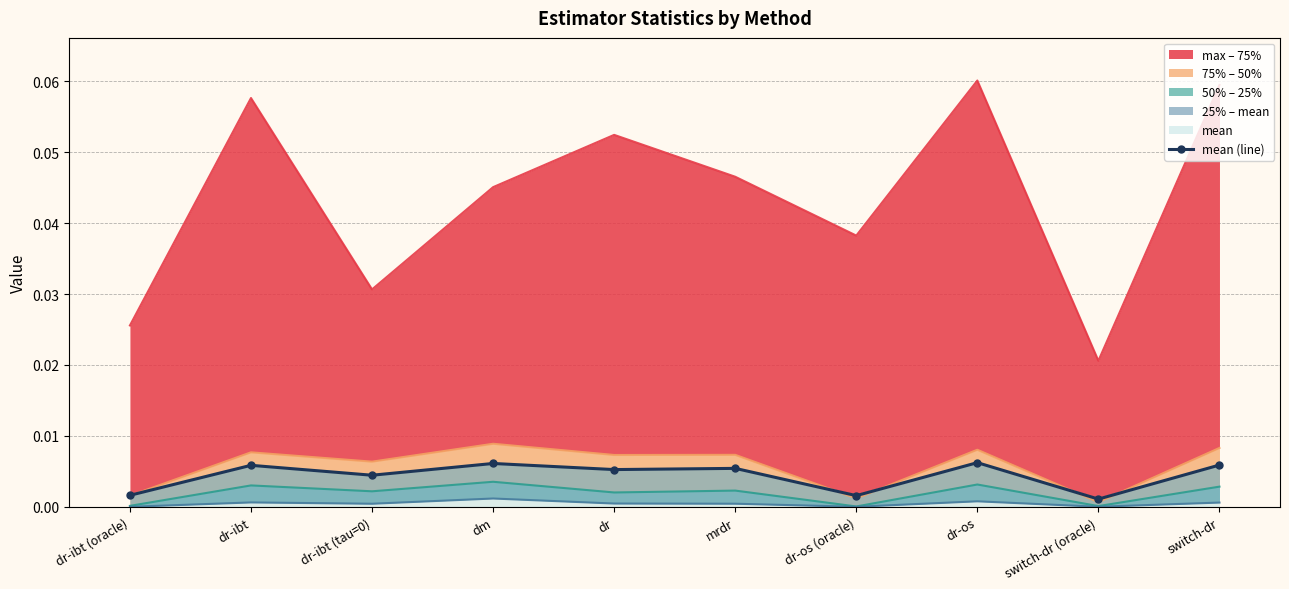

Count the number of categories in the chart.

10